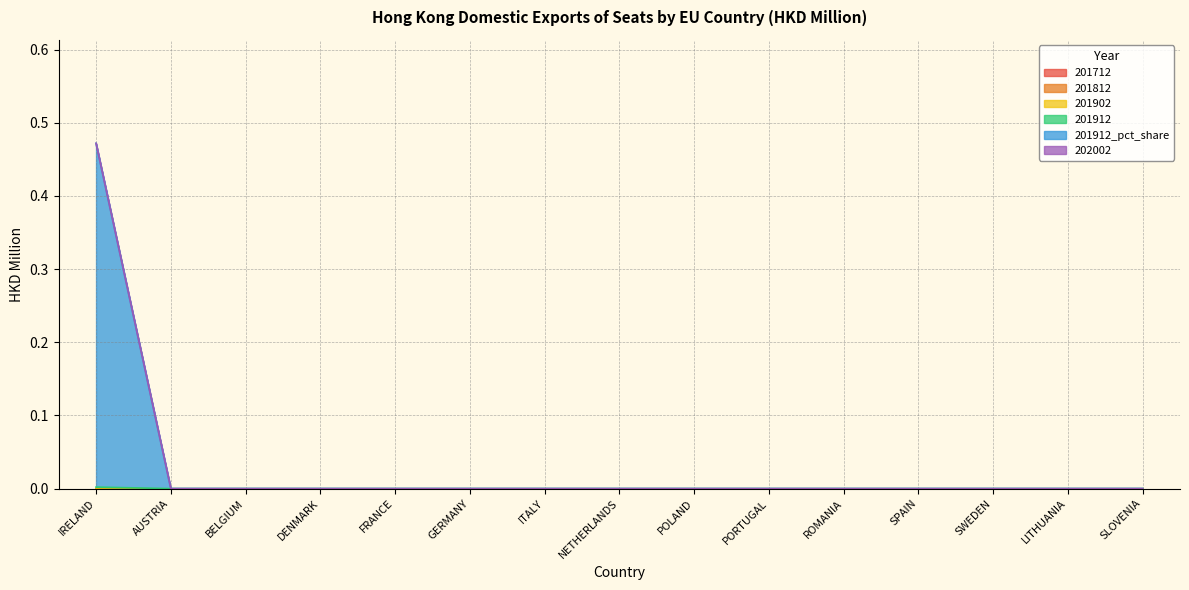

At how many categories does at least one series exceed 0?

1